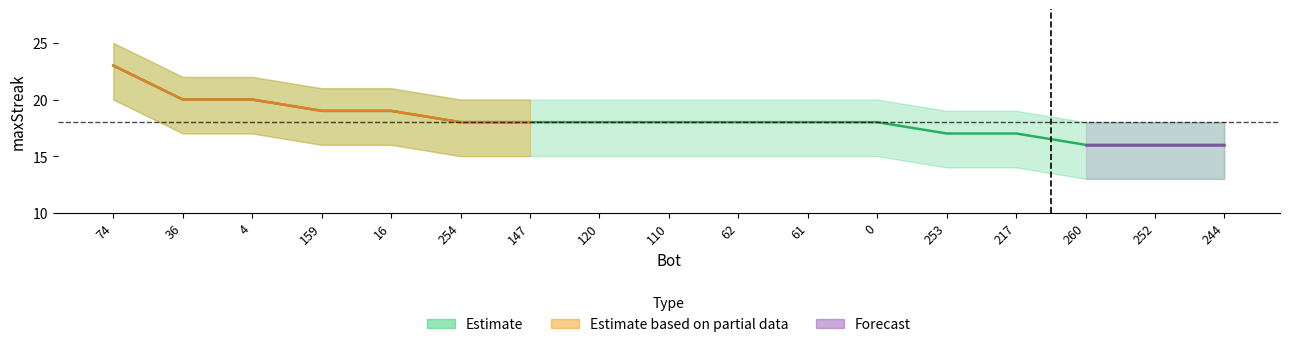

Rank the categories by value from lowest to highest.

260, 252, 244, 253, 217, 254, 147, 120, 110, 62, 61, 0, 159, 16, 36, 4, 74